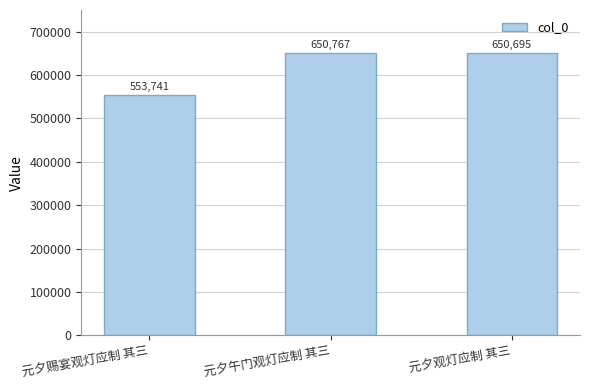

True or false: the data shows 650695 at 元夕观灯应制 其三.

True